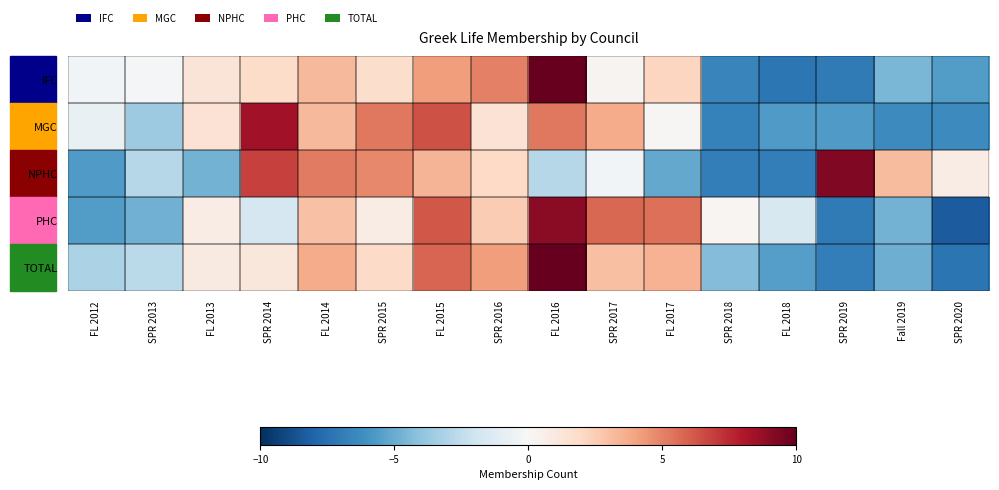

Between FL 2012 and SPR 2020, which is larger?

FL 2012